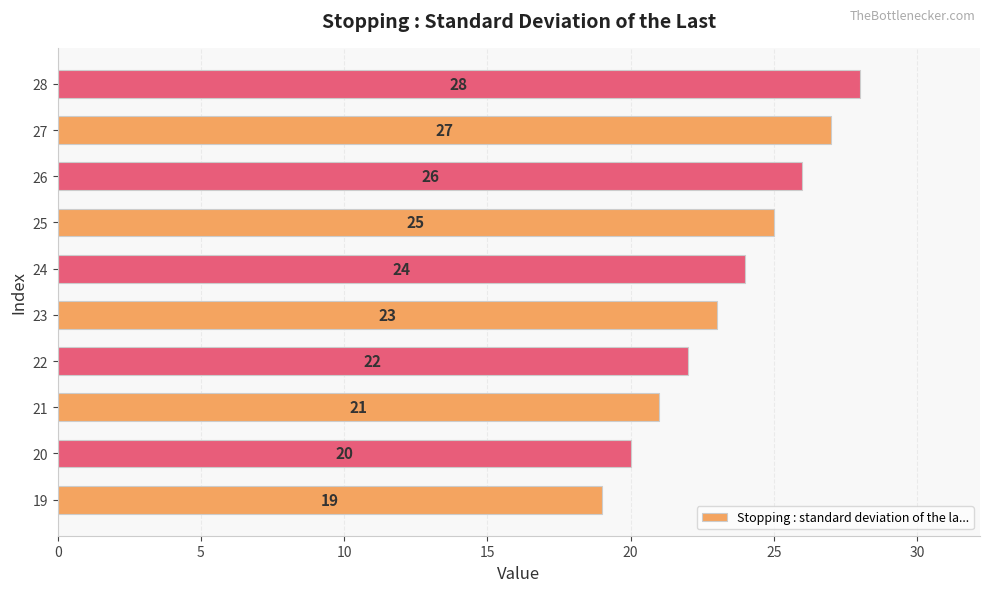

What is the change in value from 22 to 25?

+3